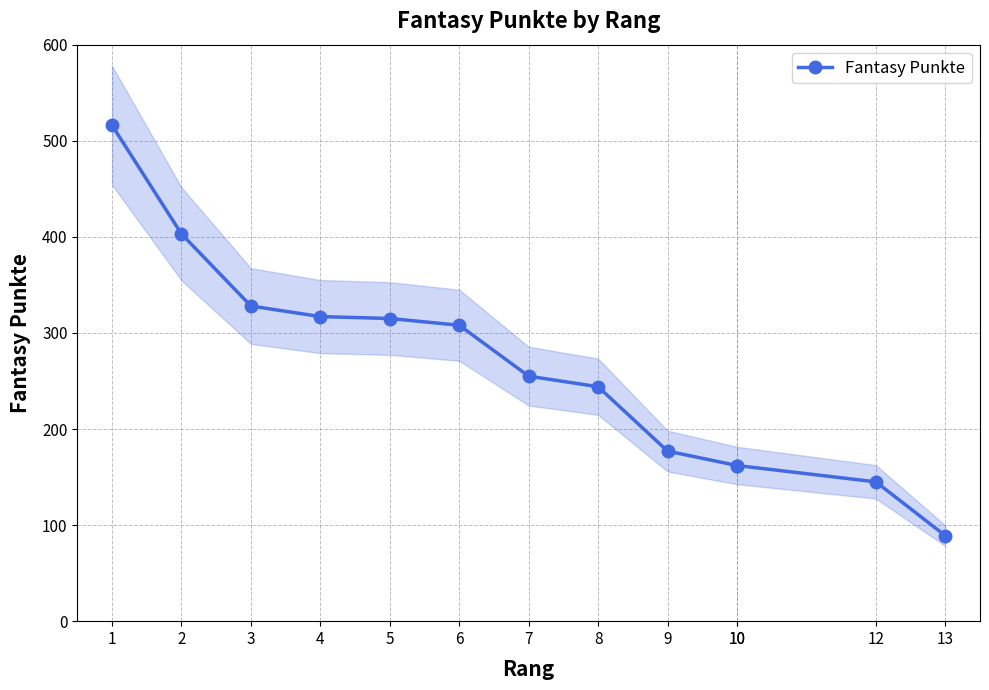

What value does the data have at 13?

89